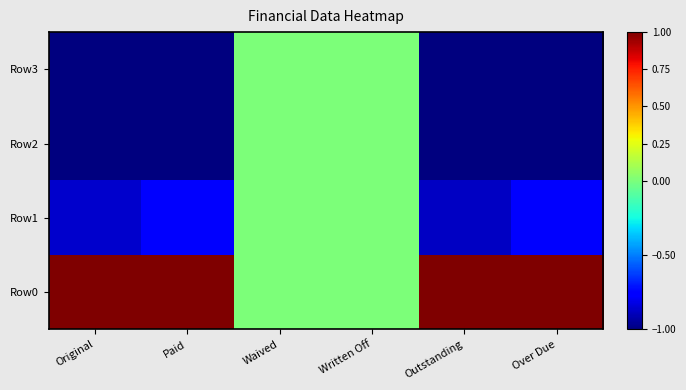

Reading left to right, list all the values displayed in this chart.

Row0: Original=1.0	Paid=1.0	Waived=0.0	Written Off=0.0	Outstanding=1.0	Over Due=1.0
Row1: Original=-0.9	Paid=-0.7	Waived=0.0	Written Off=0.0	Outstanding=-0.9	Over Due=-0.8
Row2: Original=-1.0	Paid=-1.0	Waived=0.0	Written Off=0.0	Outstanding=-1.0	Over Due=-1.0
Row3: Original=-1.0	Paid=-1.0	Waived=0.0	Written Off=0.0	Outstanding=-1.0	Over Due=-1.0